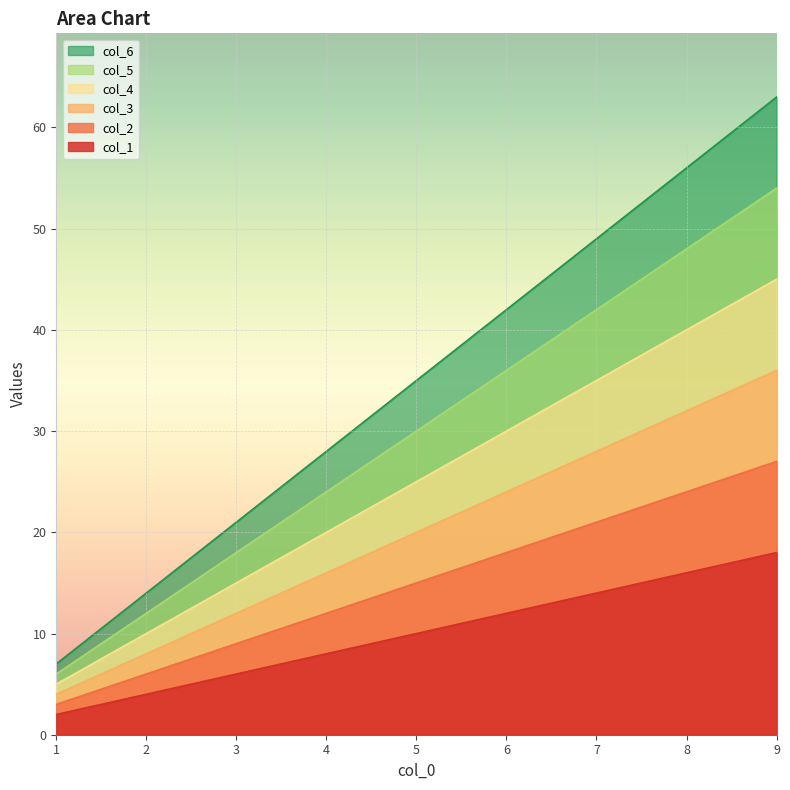

What is the approximate value of col_1 at 2, to the nearest 5?

5